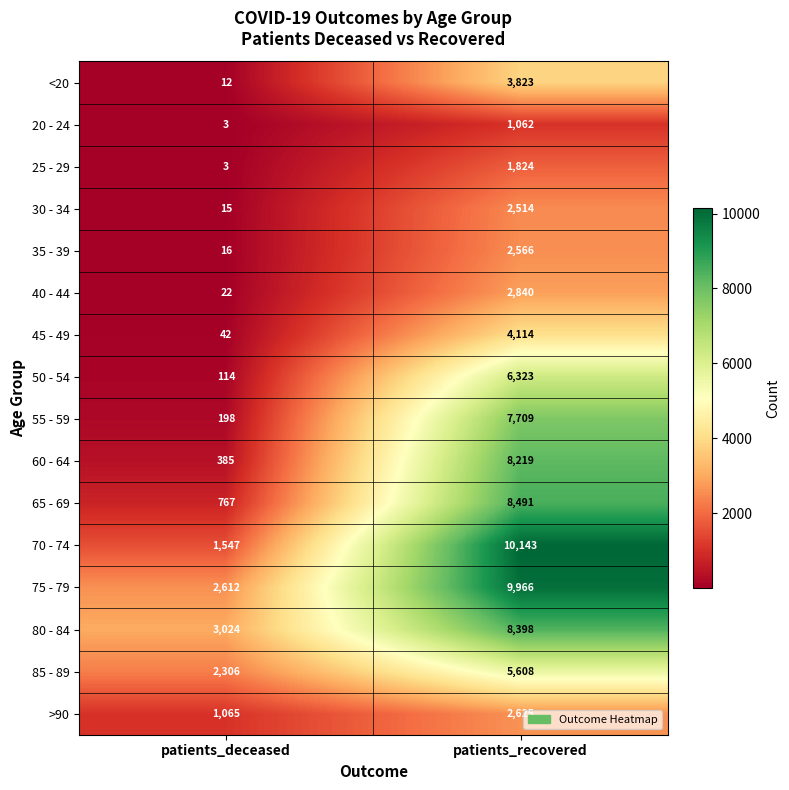

Which series has the largest range (max minus min)?

70 - 74